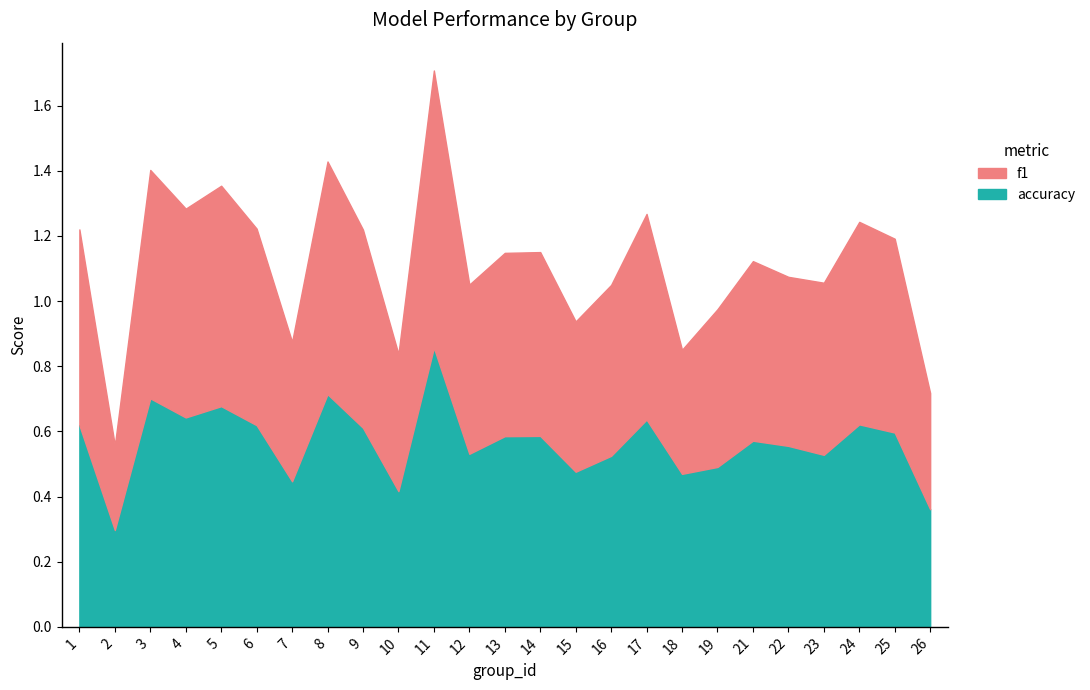

Which label corresponds to the smallest value in the chart?

2